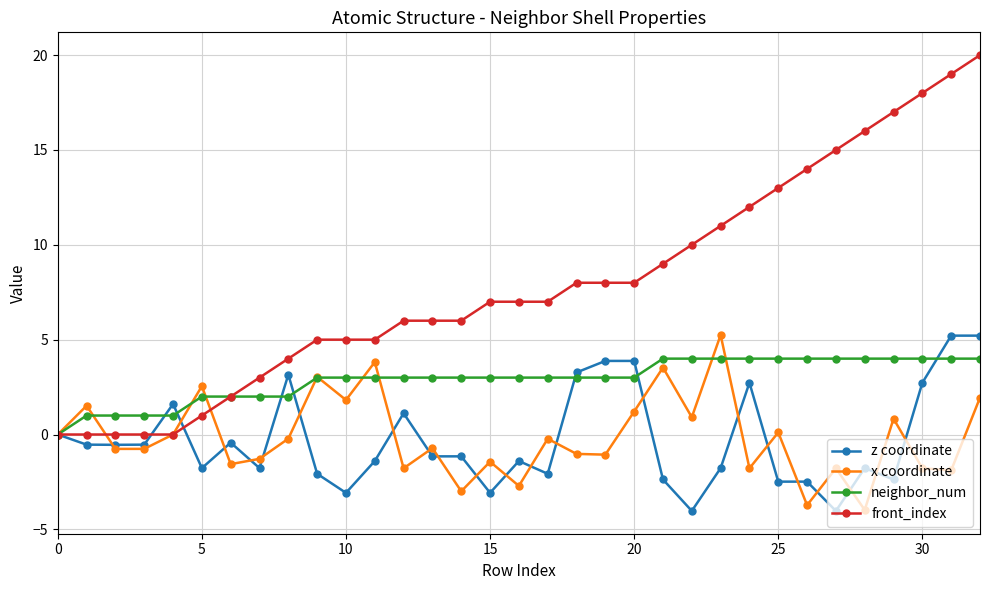

What is the maximum value for x coordinate?

5.2